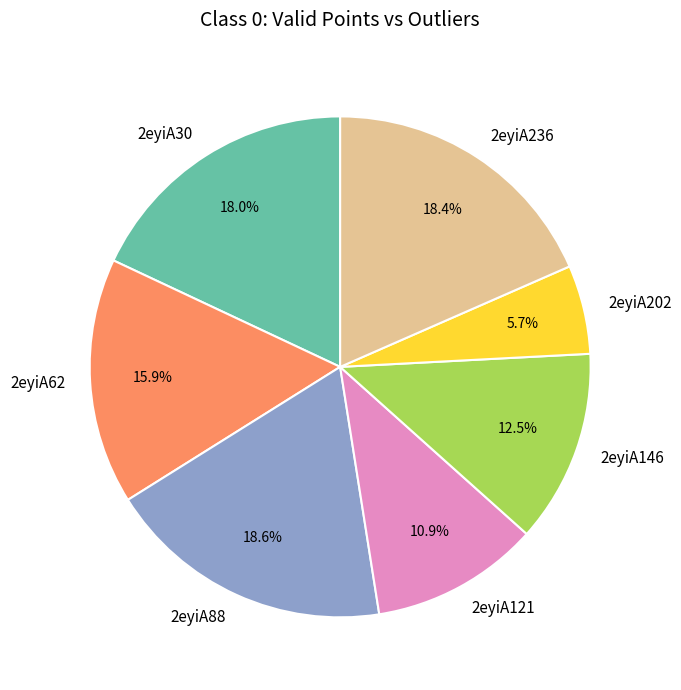

What is the smallest slice in the pie chart?

2eyiA202